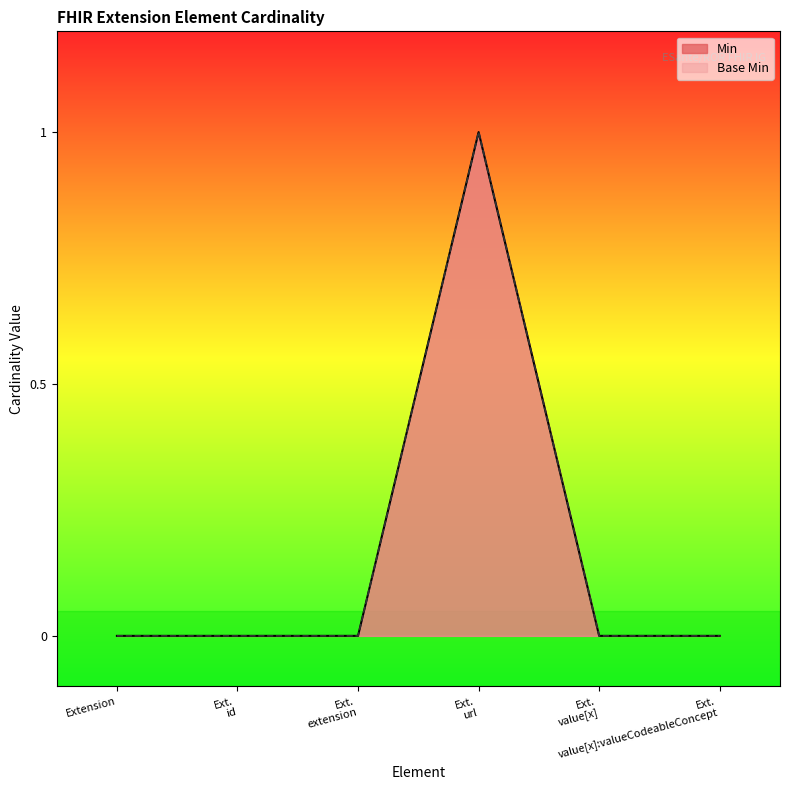

Reading left to right, transcribe all the data shown in this chart.

Min: Extension=0	Ext.
id=0	Ext.
extension=0	Ext.
url=1	Ext.
value[x]=0	Ext.
value[x]:valueCodeableConcept=0
Base Min: Extension=0	Ext.
id=0	Ext.
extension=0	Ext.
url=1	Ext.
value[x]=0	Ext.
value[x]:valueCodeableConcept=0